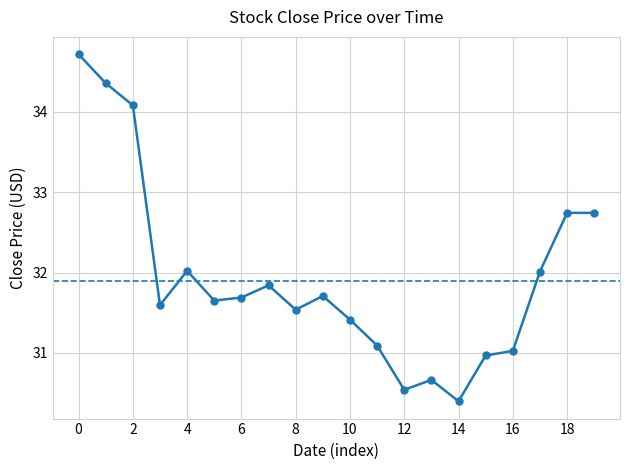

What is the difference between the maximum and minimum values?

4.3